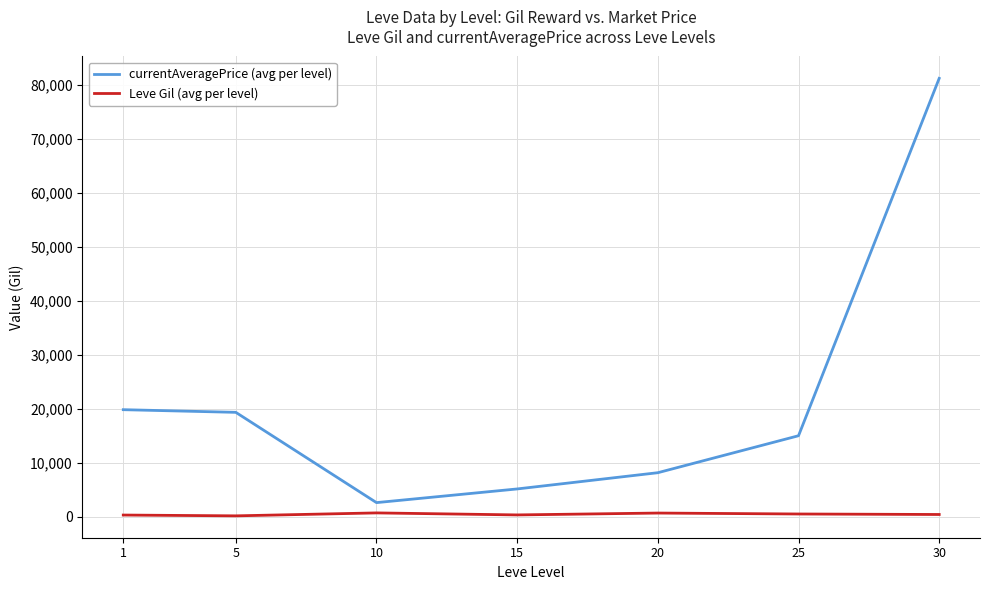

How many values in the currentAveragePrice (avg per level) series are below 15048?

3